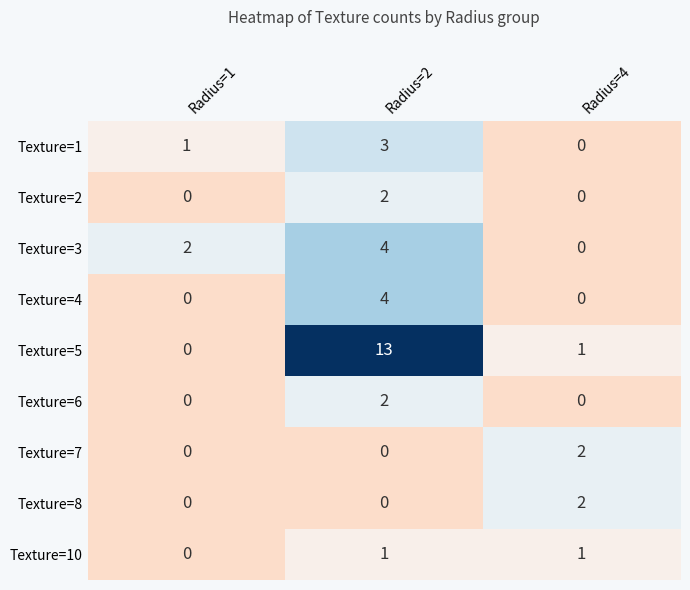

Reading left to right, what are all the values shown in this chart?

Texture=1: 1	3	0
Texture=2: 0	2	0
Texture=3: 2	4	0
Texture=4: 0	4	0
Texture=5: 0	13	1
Texture=6: 0	2	0
Texture=7: 0	0	2
Texture=8: 0	0	2
Texture=10: 0	1	1